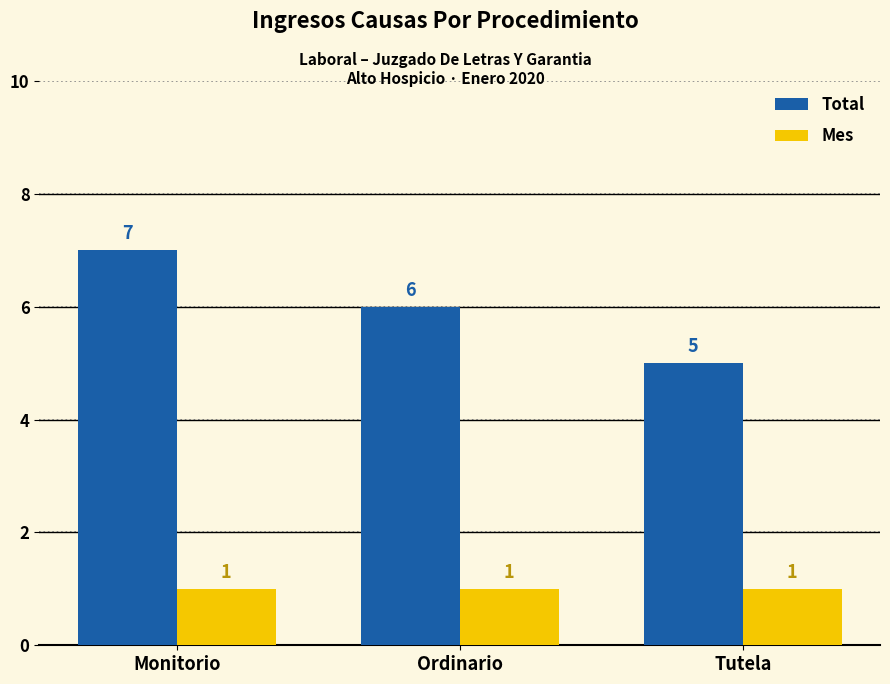

How many categories are shown in the chart?

3